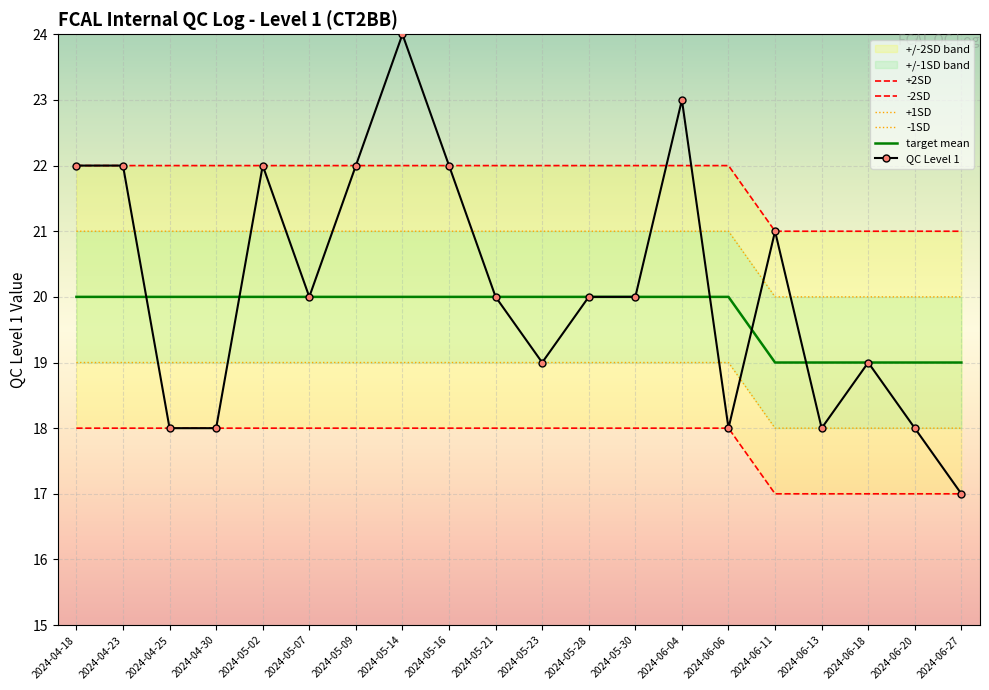

What is the difference between the highest and lowest values at 2024-05-14?

6